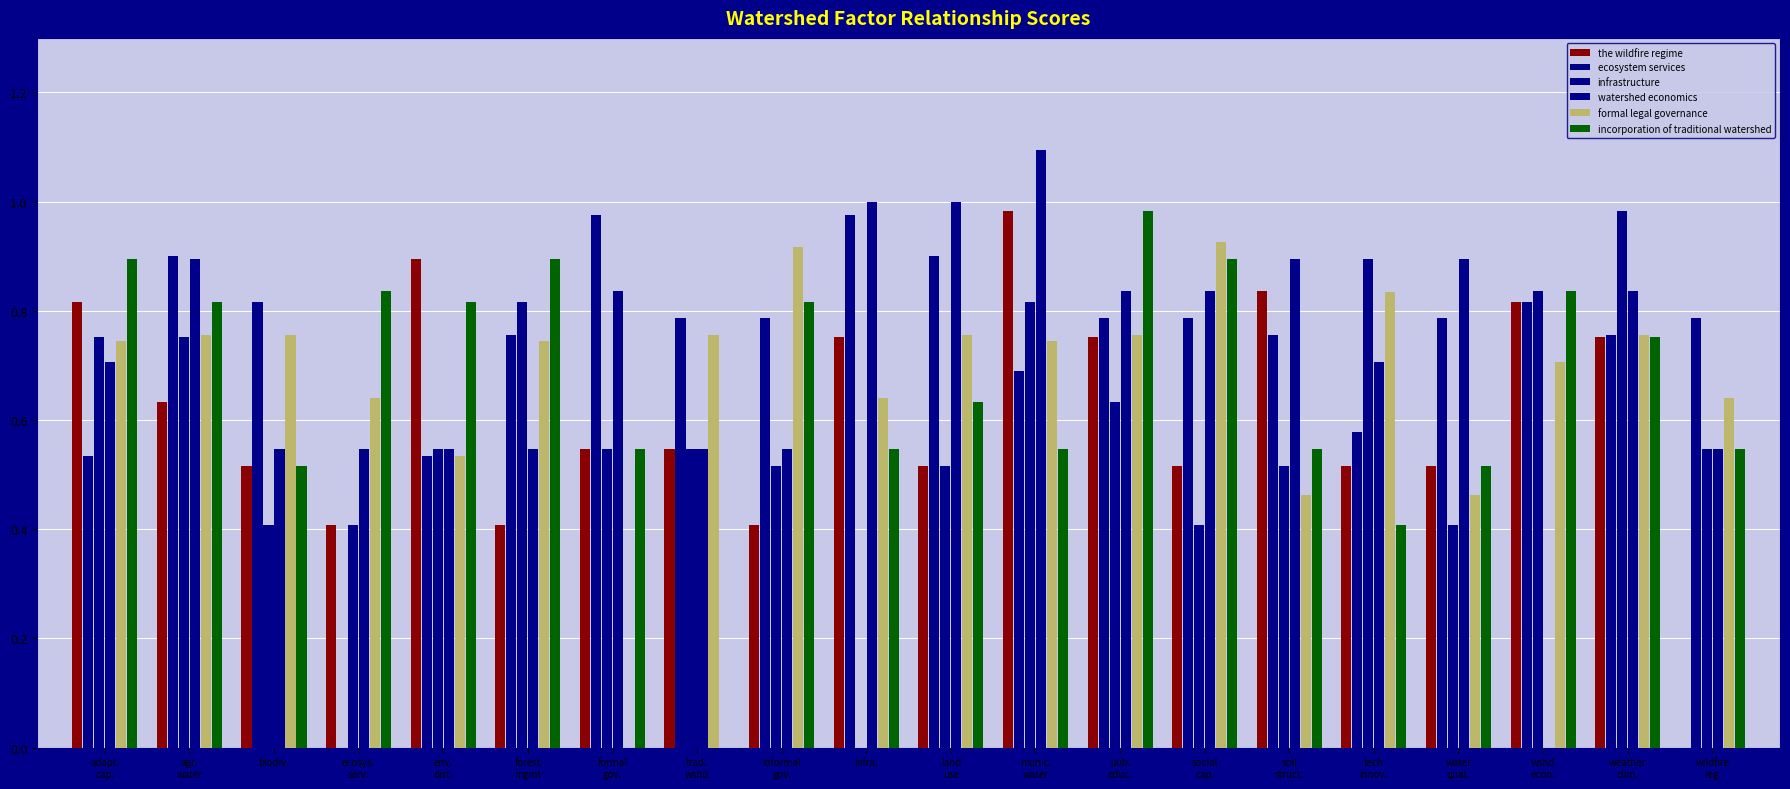

How many series are shown in this chart?

6